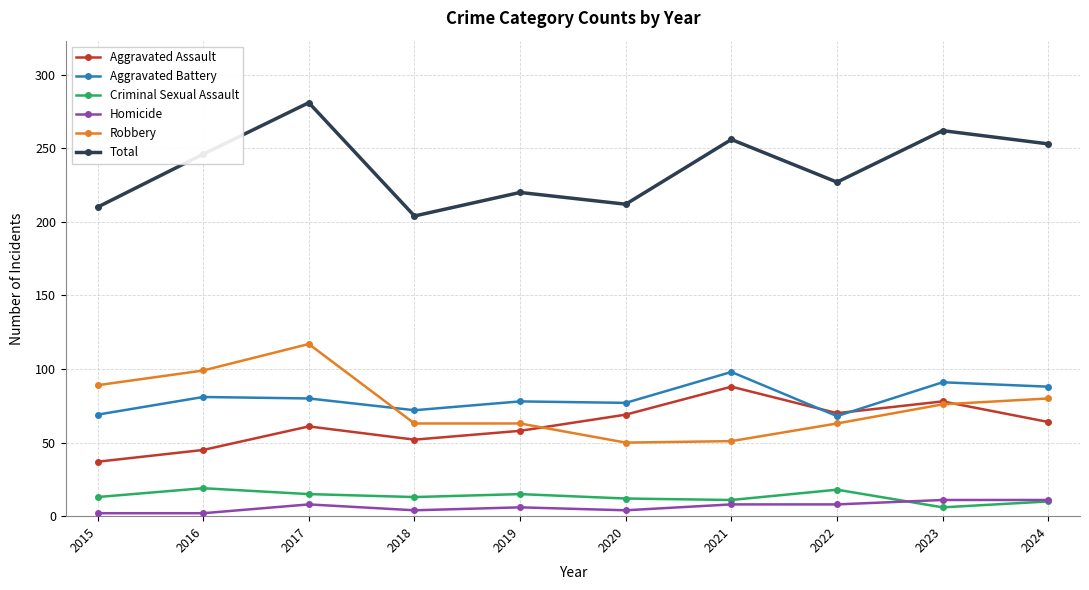

Between which two adjacent categories do Aggravated Assault and Robbery first intersect?

2019 and 2020